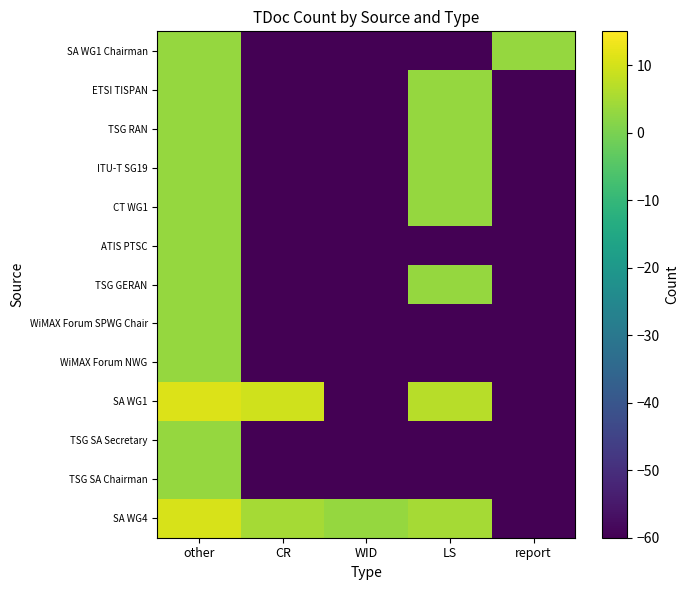

List the series in order of their peak value, lowest first.

TSG SA Chairman, TSG SA Secretary, WiMAX Forum NWG, WiMAX Forum SPWG Chair, TSG GERAN, ATIS PTSC, CT WG1, ITU-T SG19, TSG RAN, ETSI TISPAN, SA WG1 Chairman, SA WG4, SA WG1